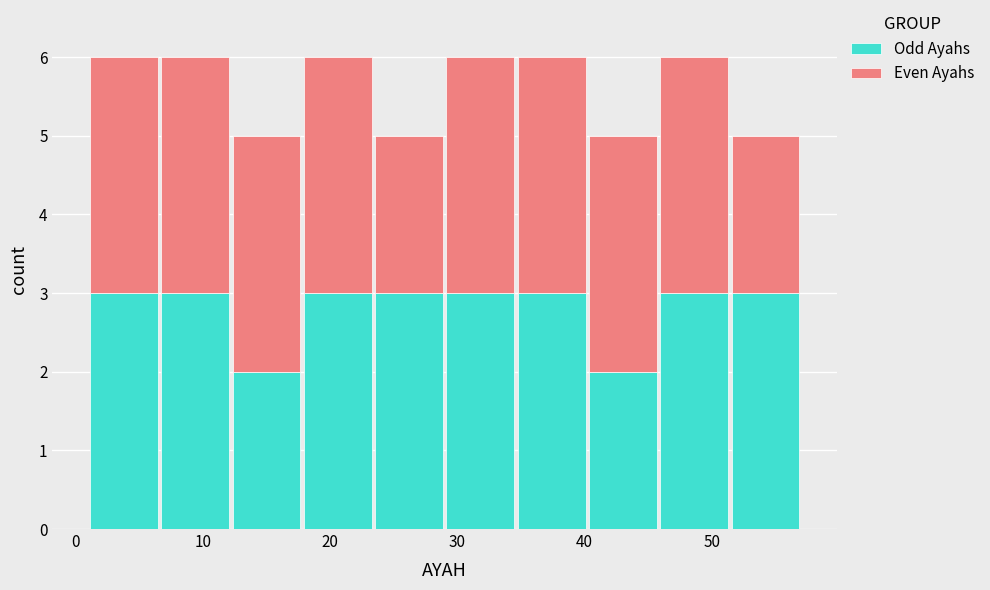

Reading left to right, list every stacked bar in this chart as the range it spans on the x-axis followed by its total height. Neither the bar edges nor the heights are printed on the chart, so give them approximately, as read against the axes.

1.0 to 6.6: 6
6.6 to 12.2: 6
12.2 to 17.8: 5
17.8 to 23.4: 6
23.4 to 29.0: 5
29.0 to 34.6: 6
34.6 to 40.2: 6
40.2 to 45.8: 5
45.8 to 51.4: 6
51.4 to 57.0: 5